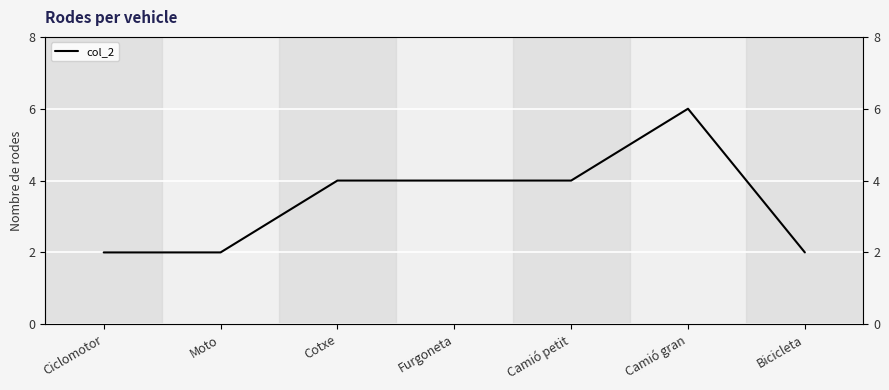

Which category has the lowest value across all series?

Ciclomotor